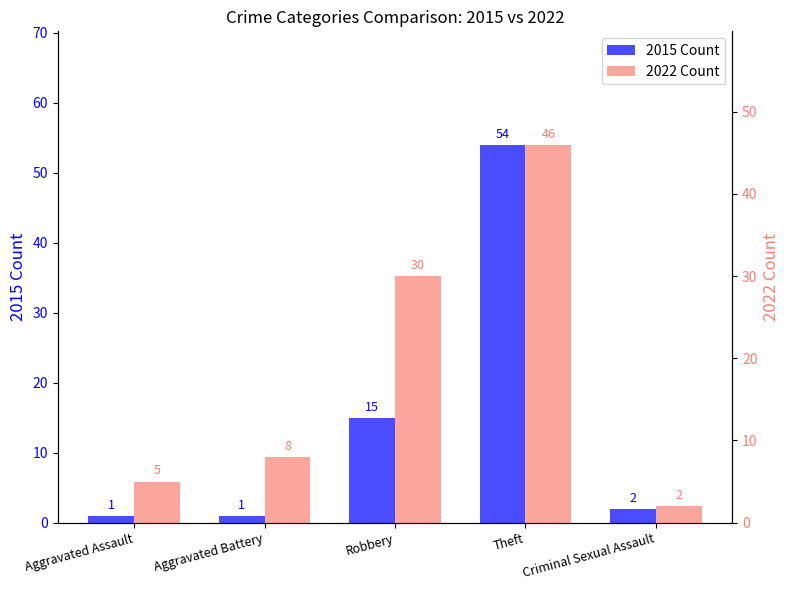

Is it true that 2015 Count equals 4 at Robbery?

False